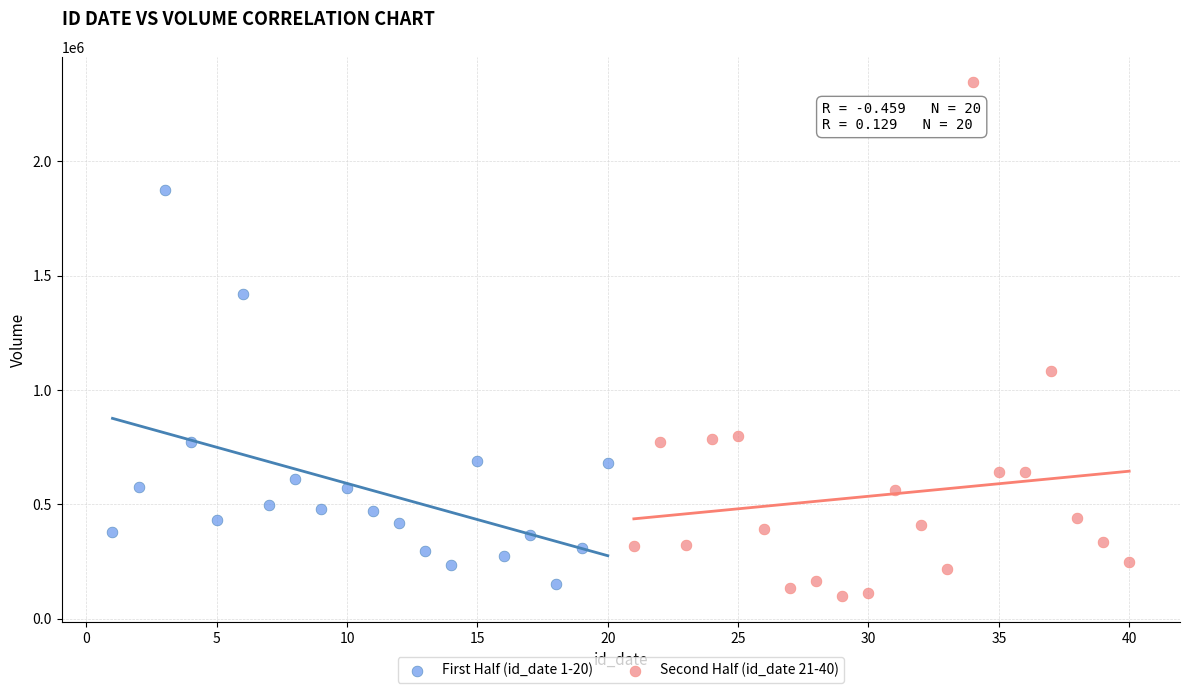

Which series contains the highest Y value?

Second Half (id_date 21-40)